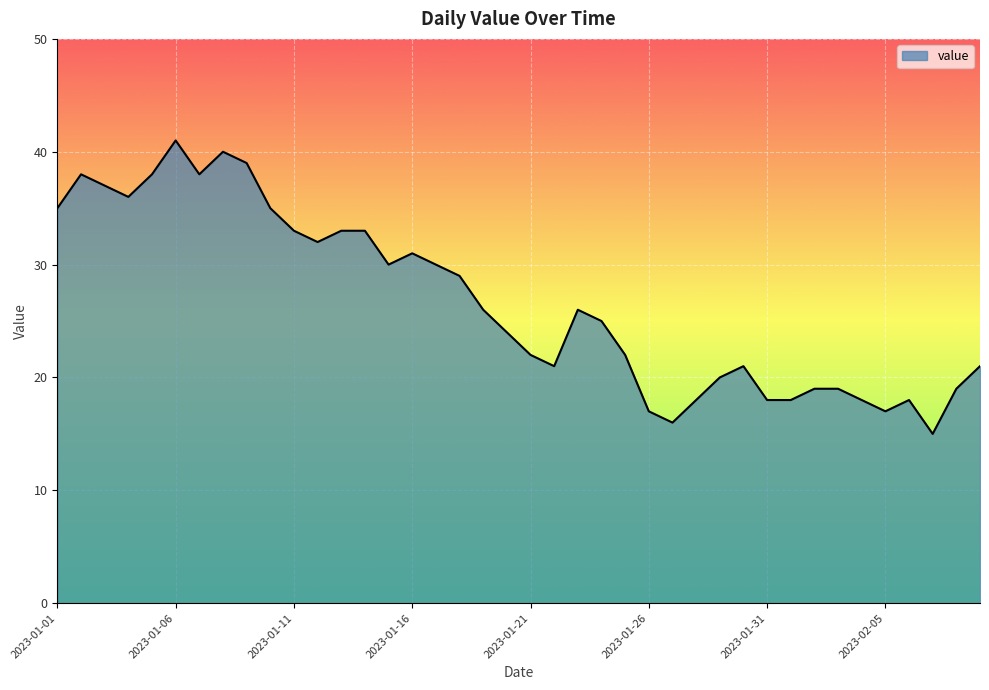

What is the minimum value shown in the chart?

15